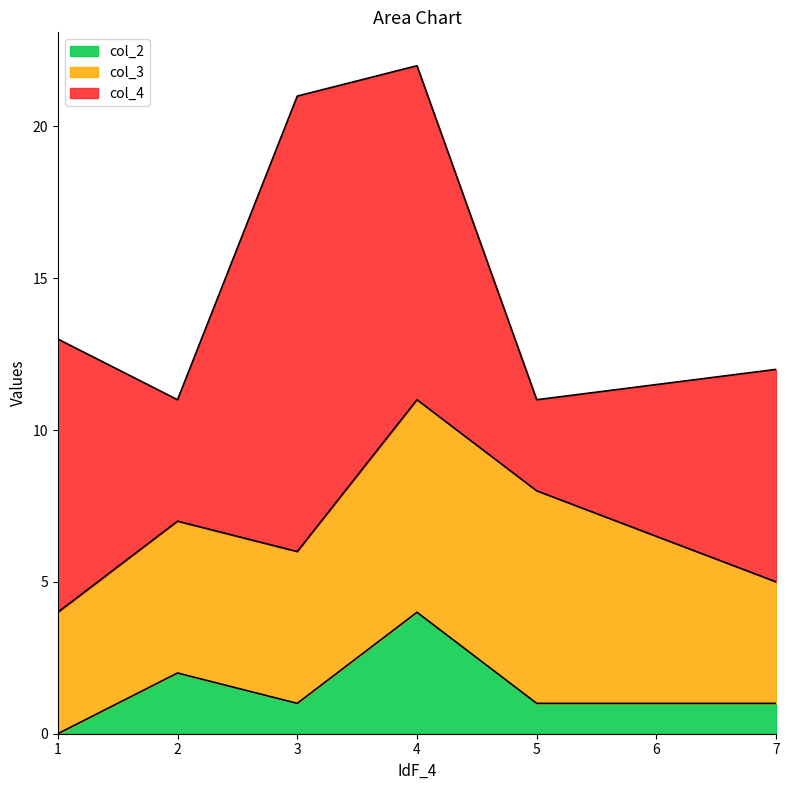

Which series has the largest total across all categories?

col_4